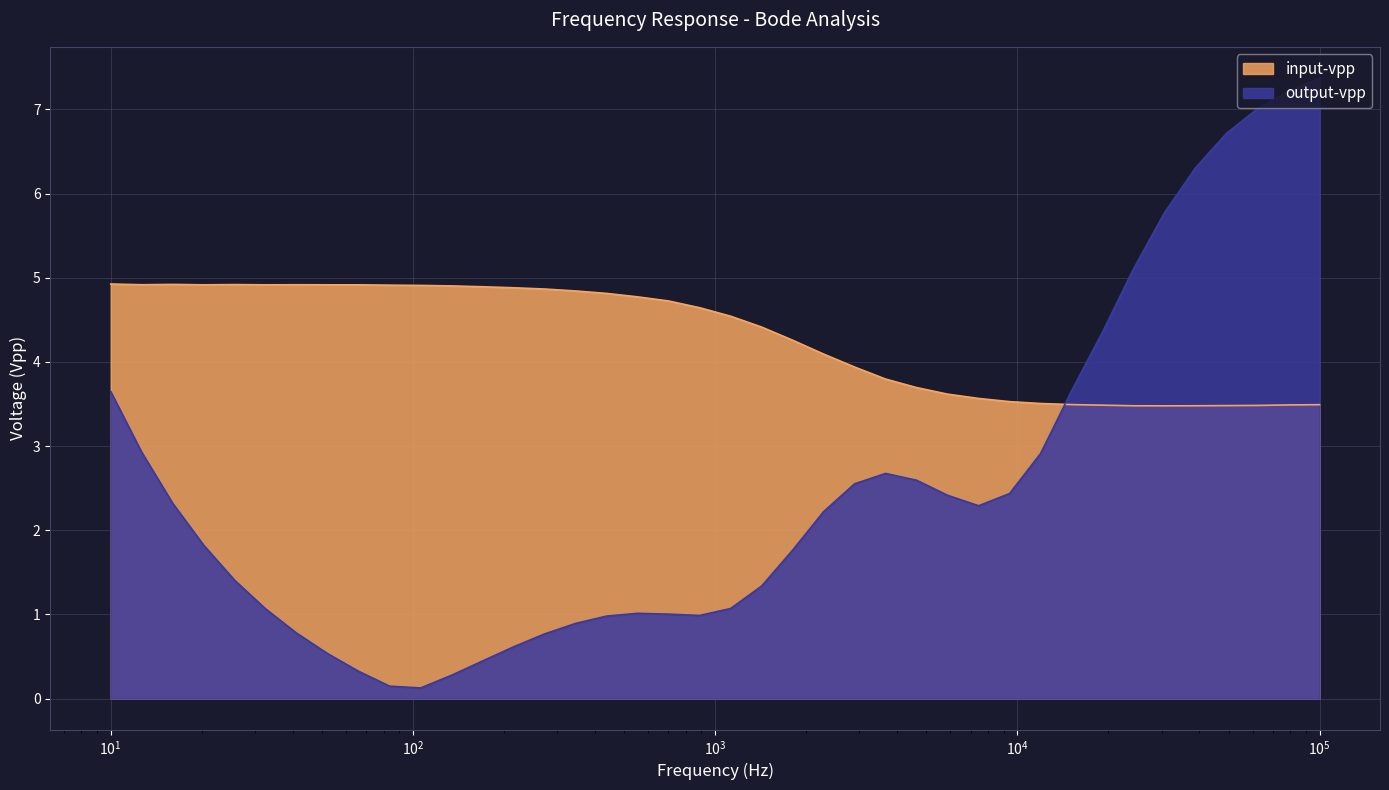

Which series has the largest total across all categories?

input-vpp